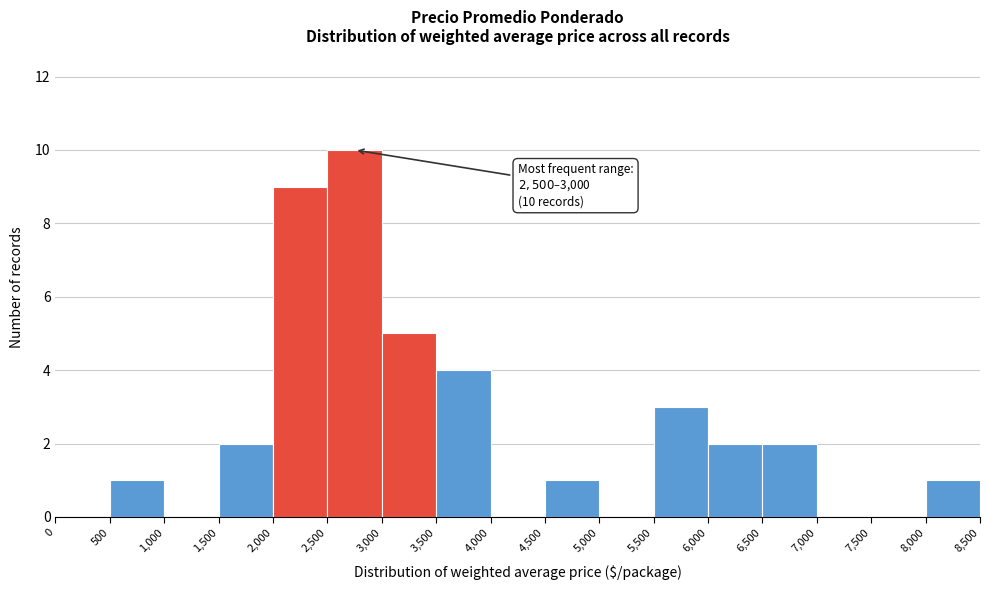

Which range on the x-axis has the tallest bar?

2,500 to 3,000